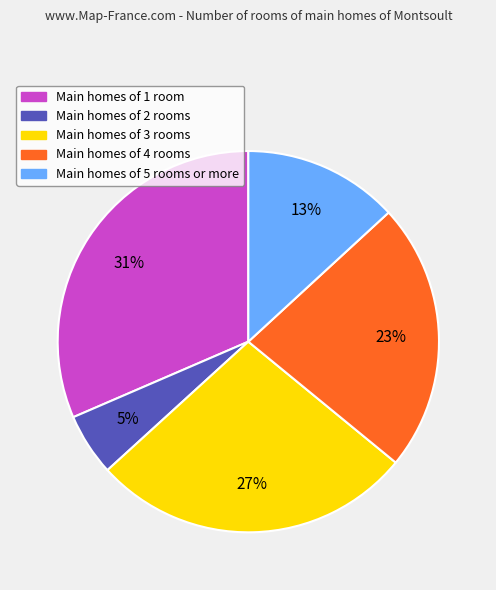

Rank the categories by value from highest to lowest.

Main homes of 1 room, Main homes of 3 rooms, Main homes of 4 rooms, Main homes of 5 rooms or more, Main homes of 2 rooms